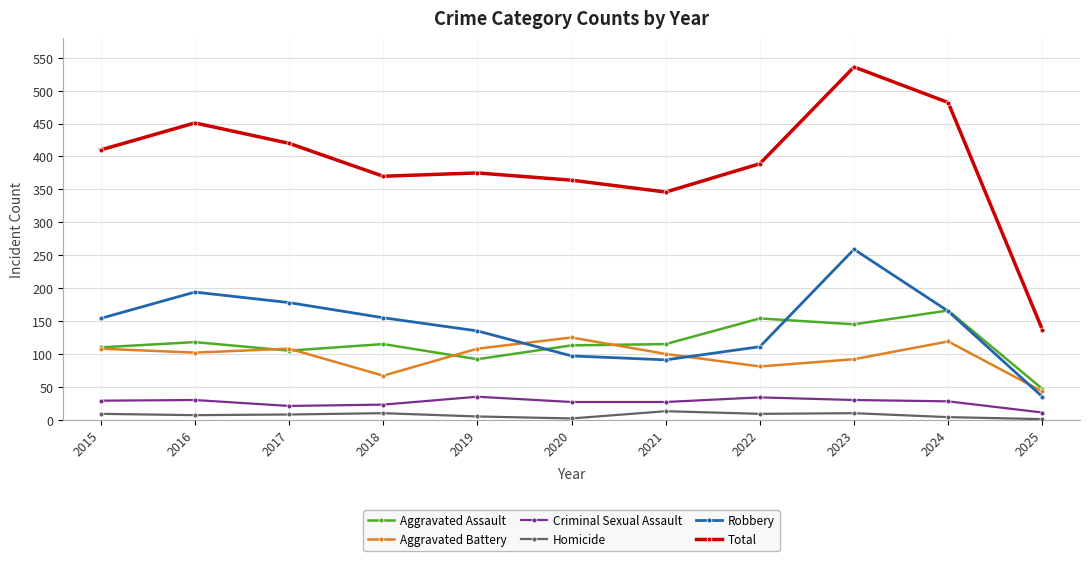

True or false: Robbery has more than 2 points higher than both neighbors.

False